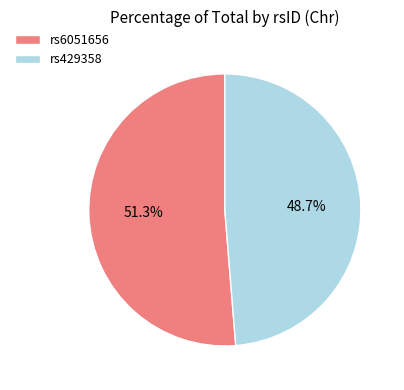

To the nearest percent, what portion does rs429358 represent?

49%